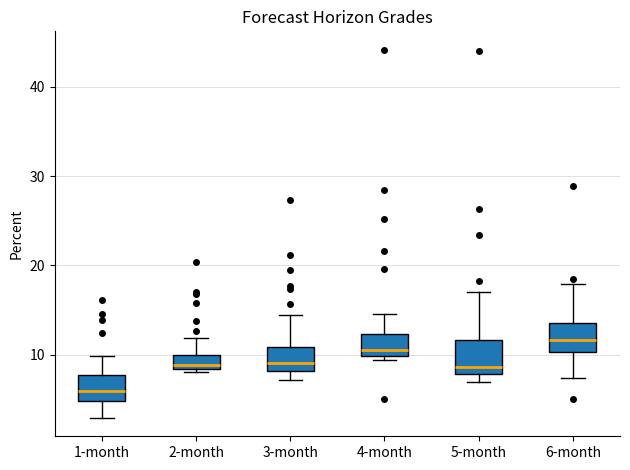

Reading left to right, read every box against the y-axis: the position of its median line, the range the box covers, and the ends of its whiskers. The values are not printed on the chart, so give them approximately, as read against the axis.

1-month: median 6, box 5 to 8, whiskers 3 to 10
2-month: median 9, box 8 to 10, whiskers 8 (just below the box's lower edge) to 12
3-month: median 9, box 8 to 11, whiskers 7 to 14
4-month: median 11, box 10 to 12, whiskers 9 to 15
5-month: median 9, box 8 to 12, whiskers 7 to 17
6-month: median 12, box 10 to 14, whiskers 7 to 18